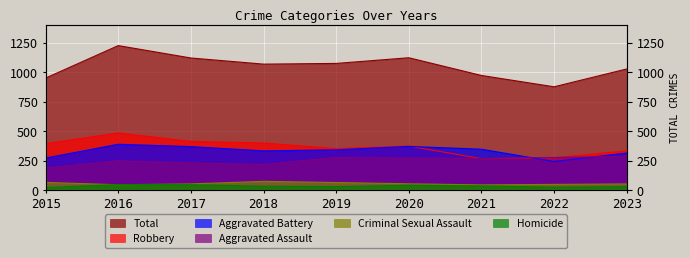

True or false: Robbery and Total cross at least once.

False